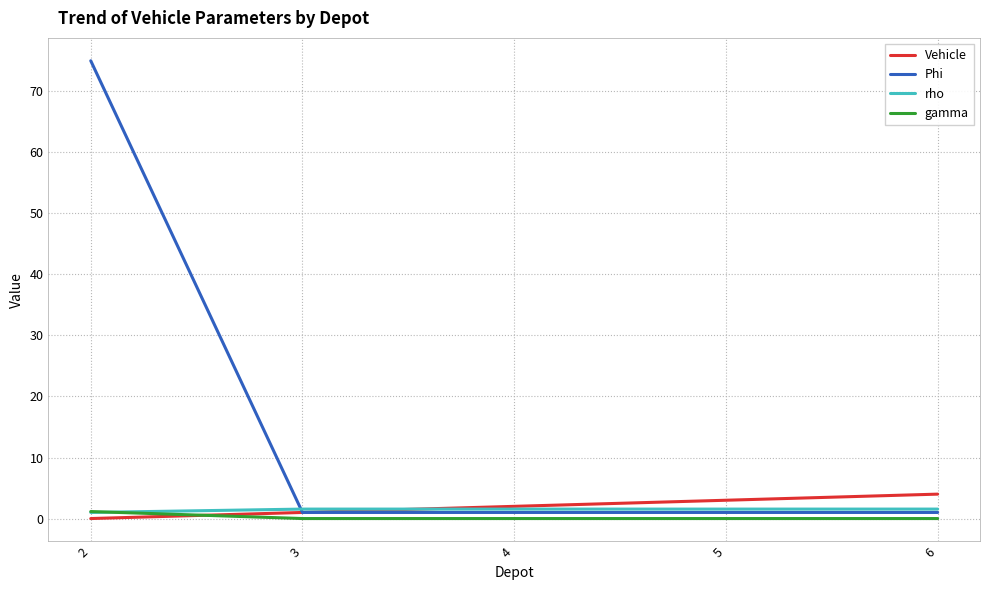

Which series ends up on top after the final intersection of gamma and rho?

rho